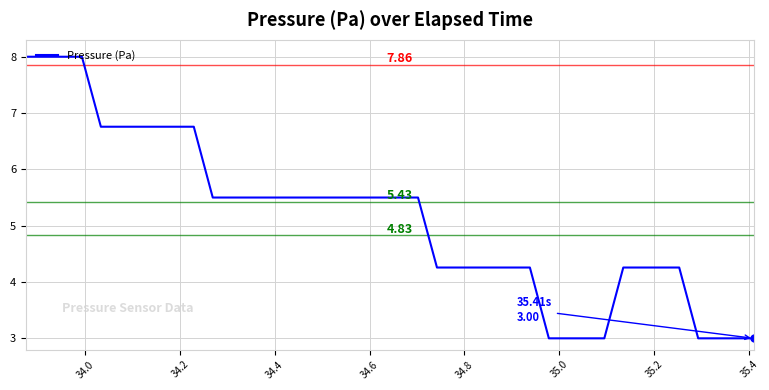

What is the difference between the maximum and minimum values?

5.0